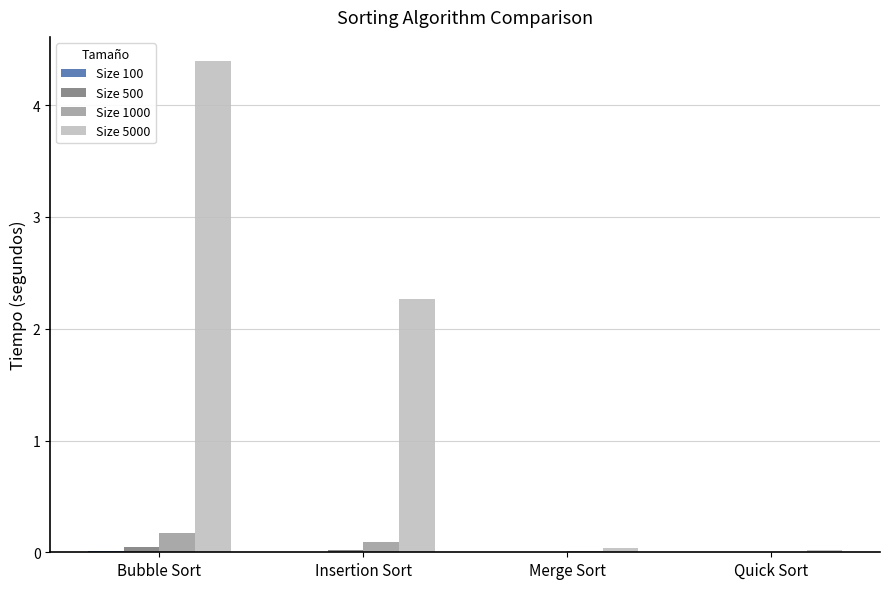

What is the sum of all Size 5000 values?

6.7